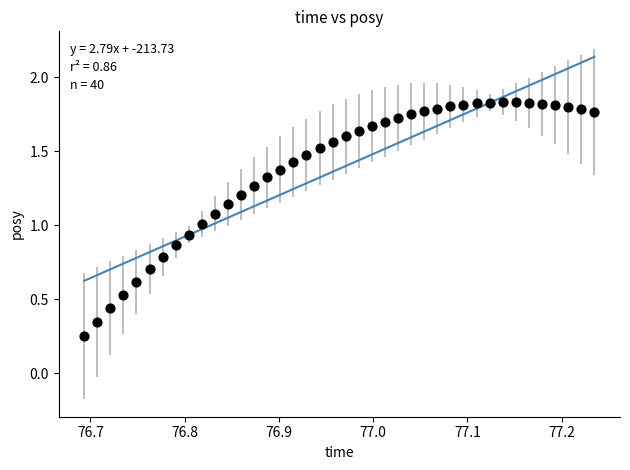

How many points are shown in the scatter plot?

40